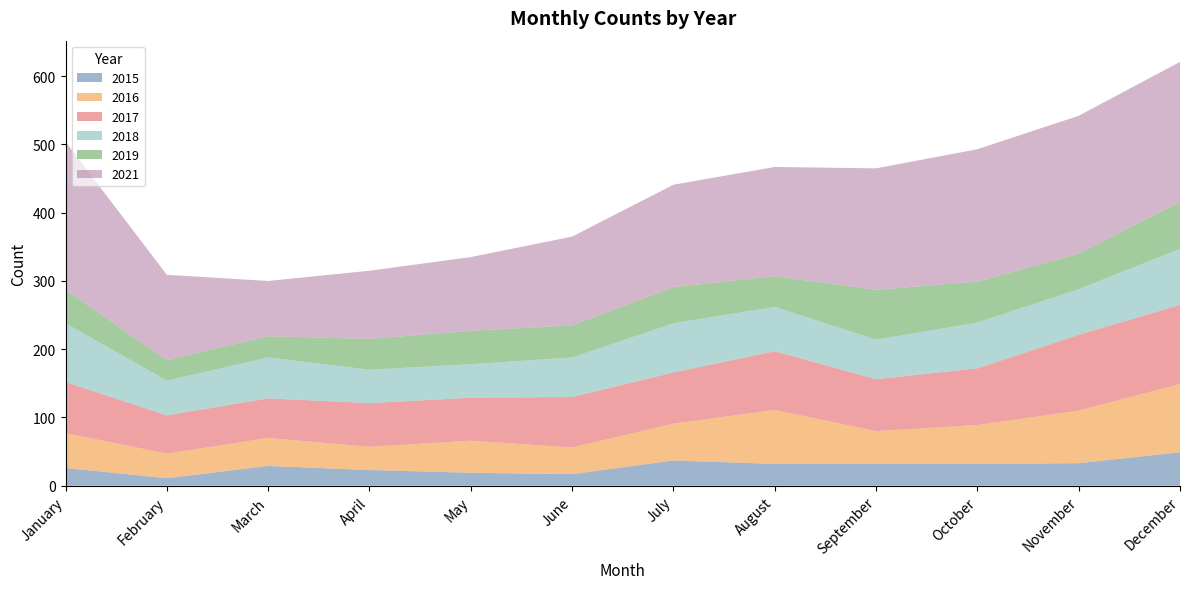

Reading left to right, transcribe all the data shown in this chart.

2015: January=26	February=11	March=29	April=23	May=19	June=17	July=37	August=32	September=32	October=32	November=33	December=49
2016: January=51	February=36	March=41	April=34	May=47	June=39	July=54	August=79	September=48	October=57	November=77	December=100
2017: January=75	February=56	March=58	April=64	May=63	June=74	July=75	August=86	September=76	October=83	November=111	December=116
2018: January=86	February=51	March=60	April=49	May=49	June=58	July=72	August=65	September=58	October=67	November=67	December=82
2019: January=49	February=30	March=31	April=45	May=49	June=47	July=53	August=45	September=73	October=60	November=52	December=69
2021: January=217	February=125	March=81	April=100	May=108	June=130	July=150	August=160	September=178	October=194	November=202	December=205